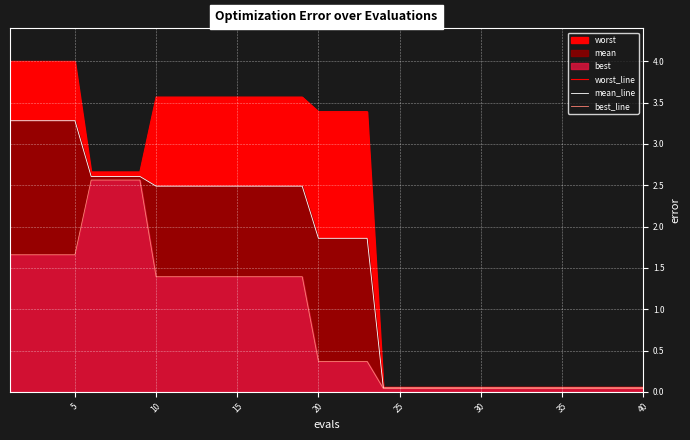

True or false: best_line and mean_line intersect in this chart.

False